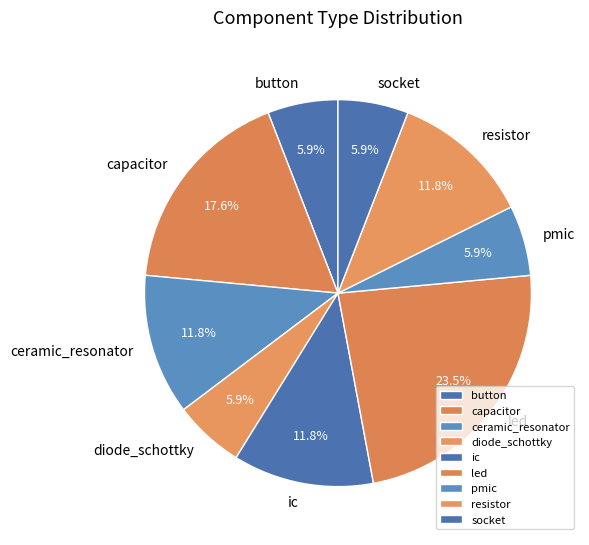

Count the number of slices in the pie.

9